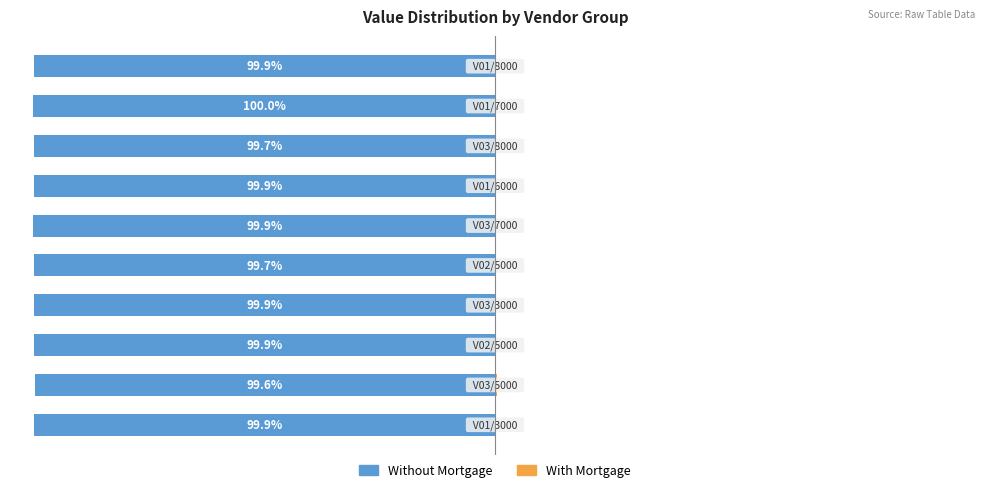

How many groups of bars are there?

10